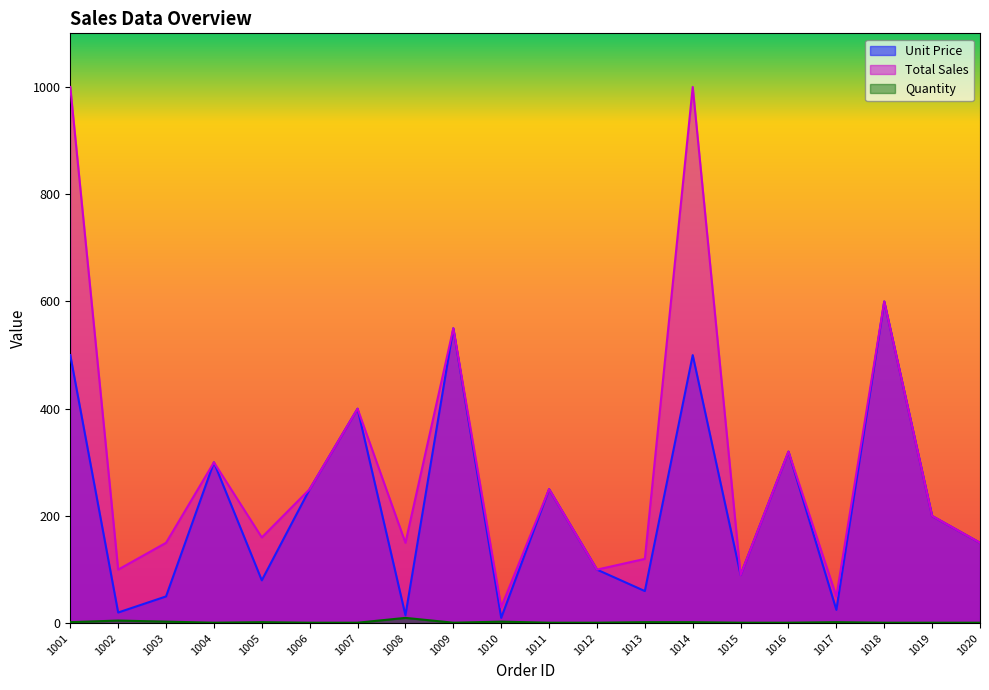

What is the difference between the maximum and minimum values in the Total Sales series?

970